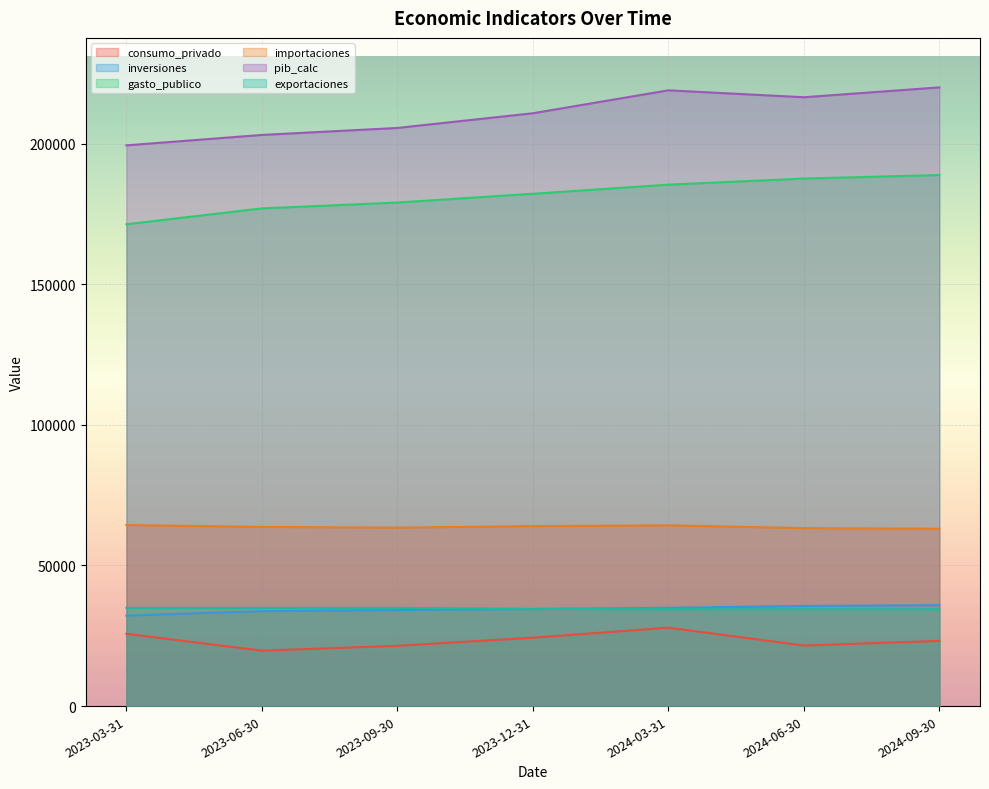

What is the difference between the highest and lowest values at 2024-09-30?

196787.8